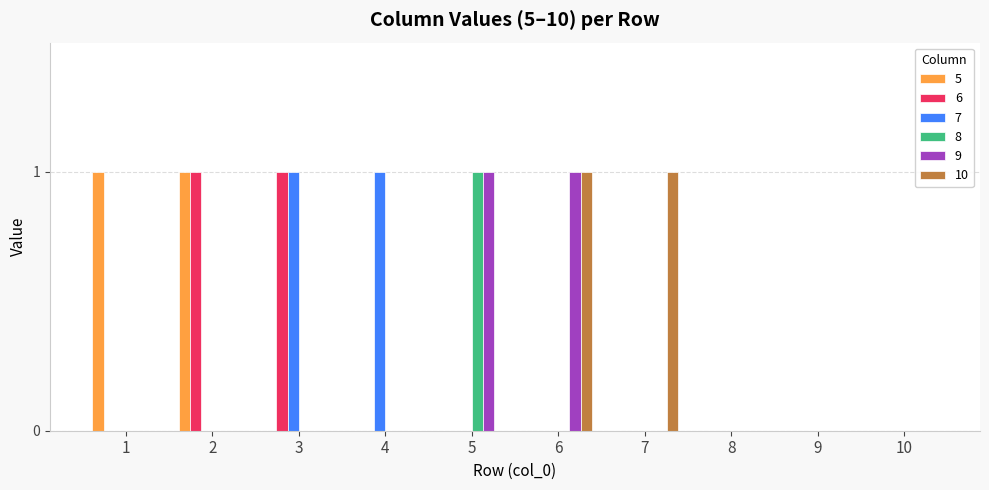

What are all the series names shown in the legend?

5, 6, 7, 8, 9, 10